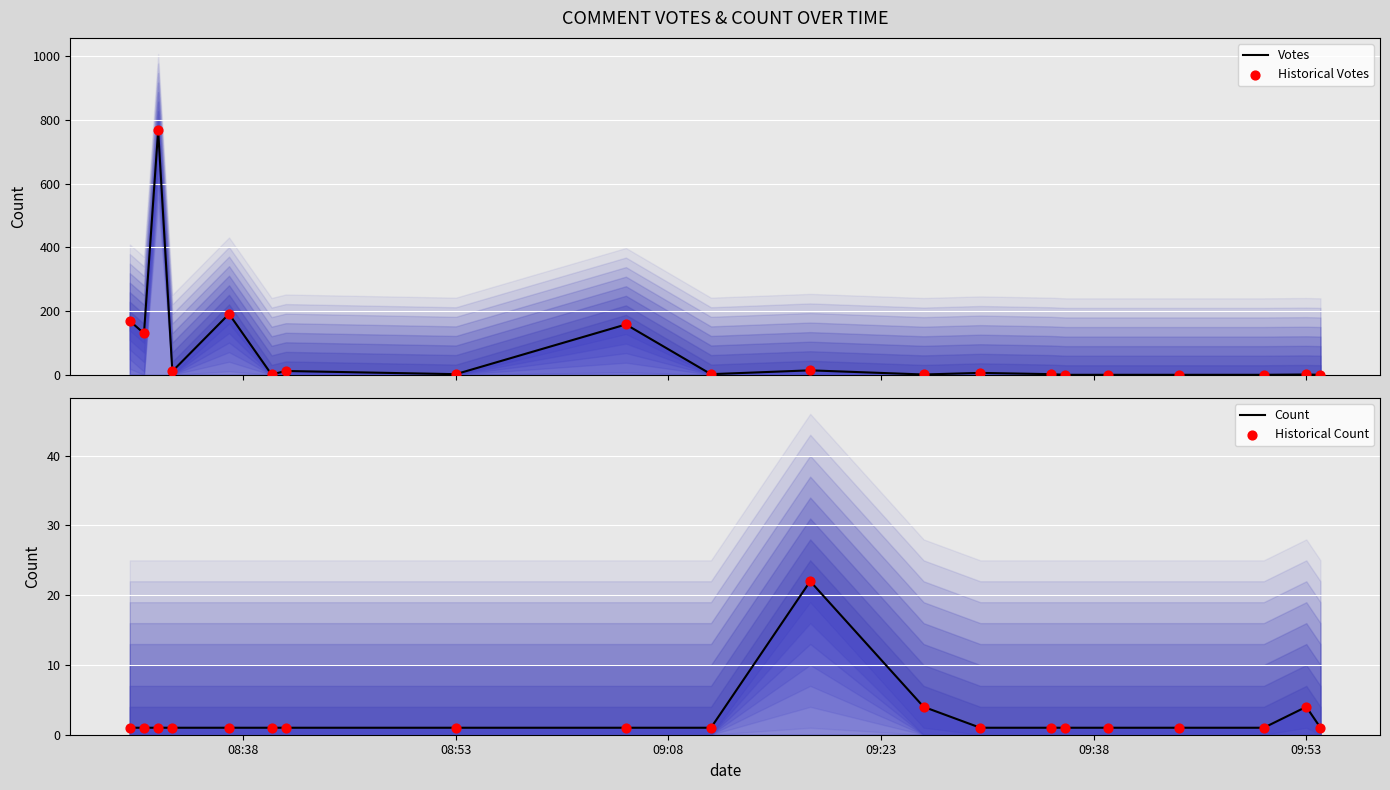

Which series contains the highest Y value?

Votes